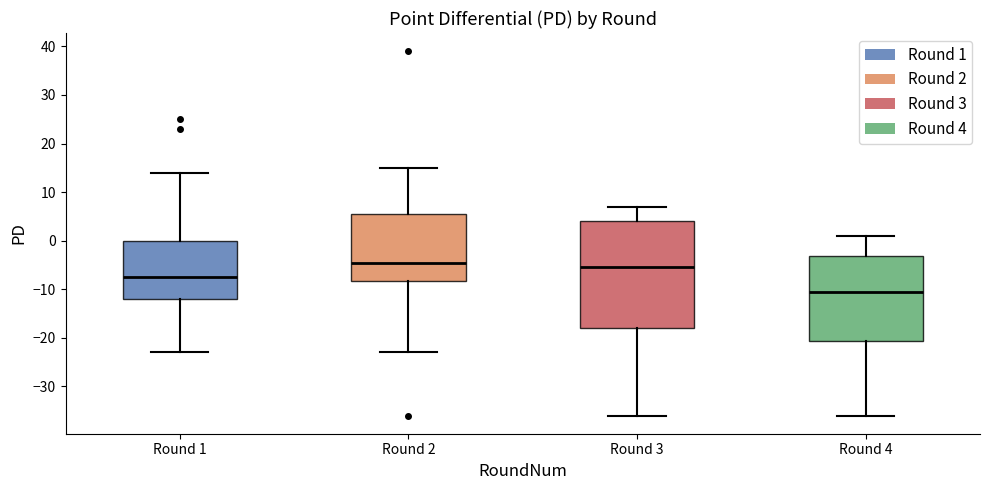

Reading left to right, read every box against the y-axis: the position of its median line, the range the box covers, and the ends of its whiskers. The values are not printed on the chart, so give them approximately, as read against the axis.

Round 1: median -7, box -12 to 0, whiskers -23 to 14
Round 2: median -4, box -8 to 6, whiskers -23 to 15
Round 3: median -5, box -18 to 4, whiskers -36 to 7
Round 4: median -10, box -21 to -3, whiskers -36 to 1